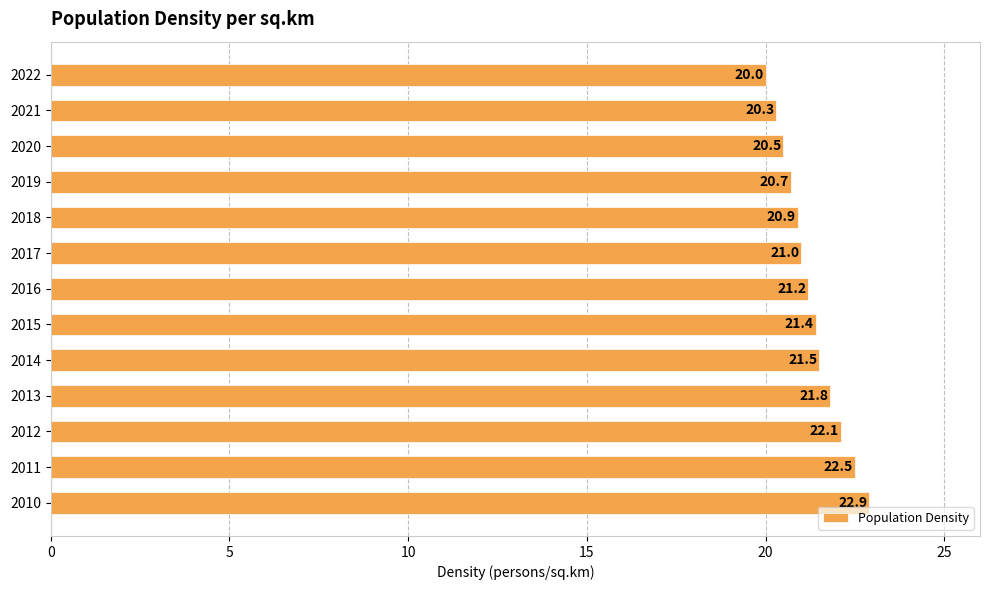

List the labels in order of value, largest first.

2010, 2011, 2012, 2013, 2014, 2015, 2016, 2017, 2018, 2019, 2020, 2021, 2022